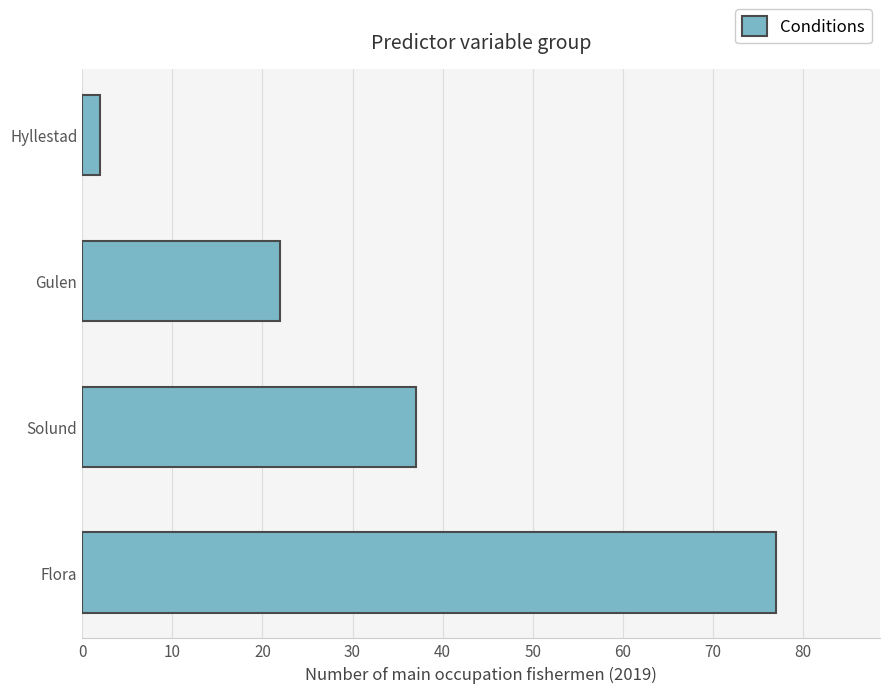

At which label is the value closest to 39?

Solund